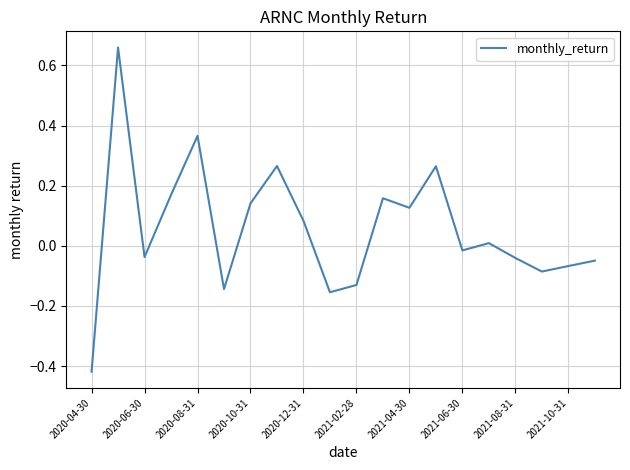

What is the difference between the maximum and minimum values?

1.1